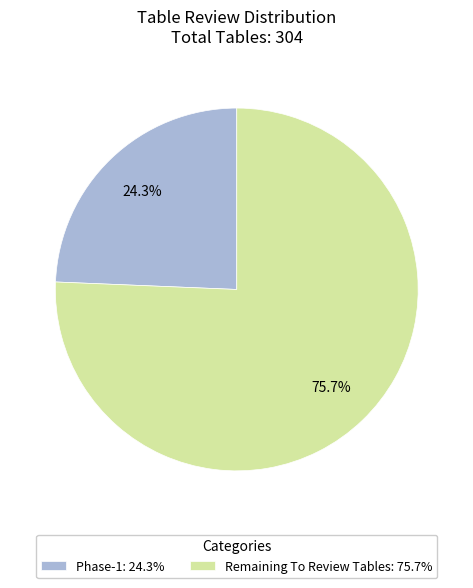

How many segments does this pie chart have?

2